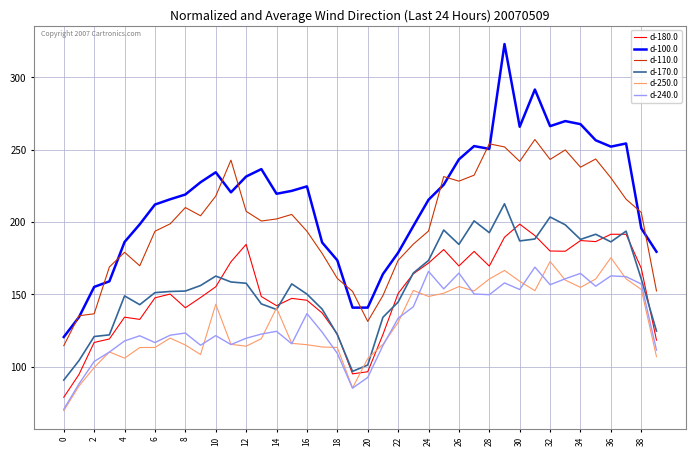

What is the greatest value displayed?

323.1